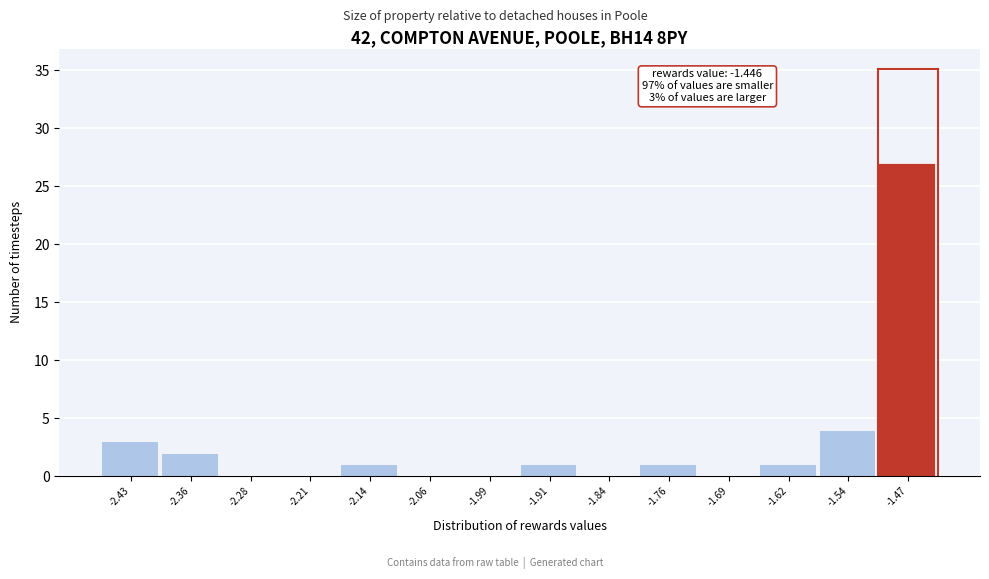

Reading left to right, transcribe all the data shown in this chart.

-2.43=3	-2.36=2	-2.28=0	-2.21=0	-2.14=1	-2.06=0	-1.99=0	-1.91=1	-1.84=0	-1.76=1	-1.69=0	-1.62=1	-1.54=4	-1.47=27